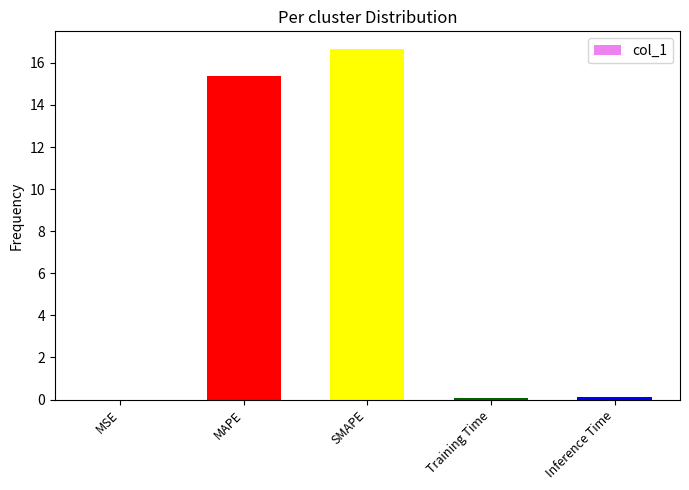

Which has a higher value, SMAPE or MSE?

SMAPE